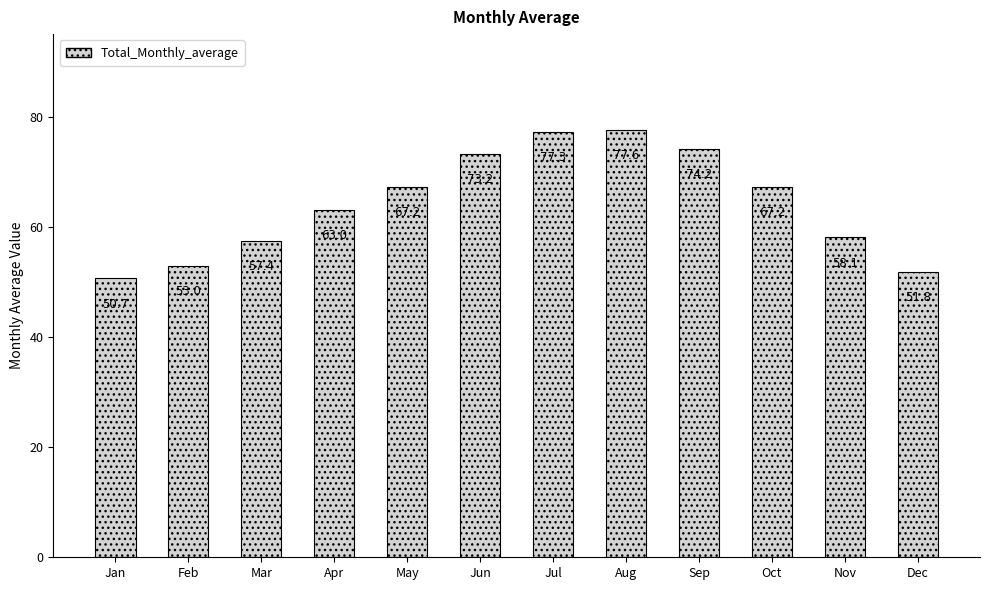

The value at May is 13.7. True or false?

False